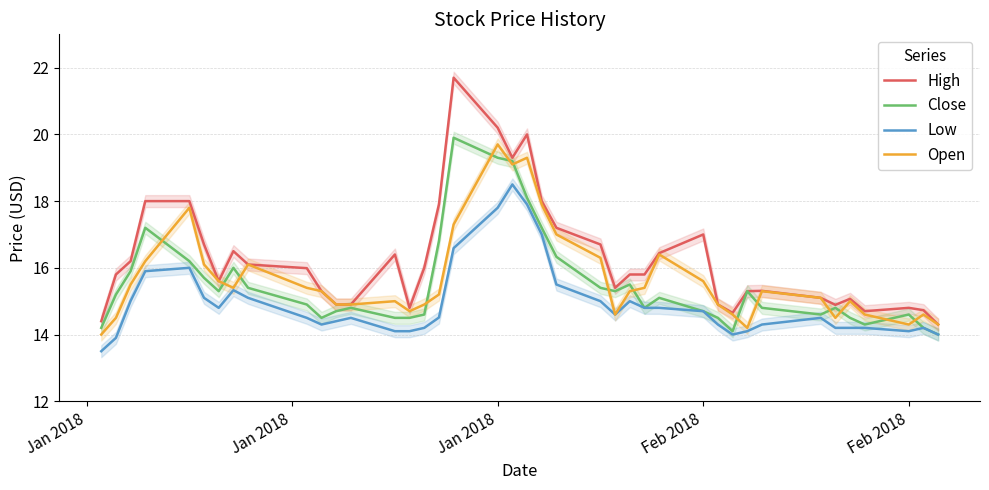

What is the label of the 39th point from the right?

Jan 2018